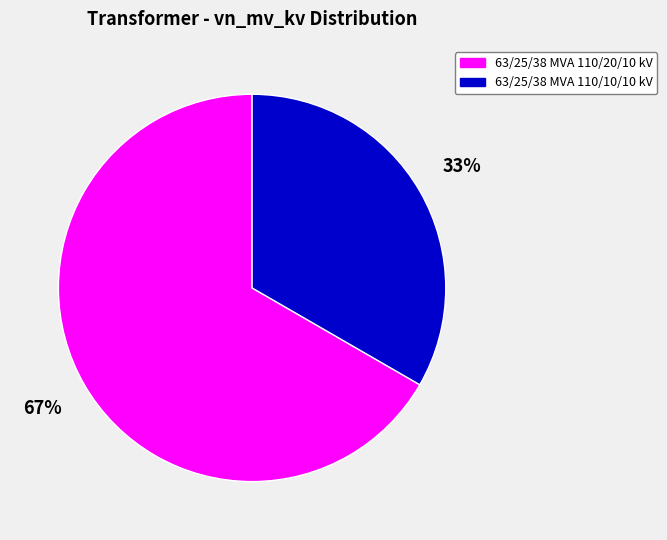

Which category has the smallest portion of the pie?

63/25/38 MVA 110/10/10 kV